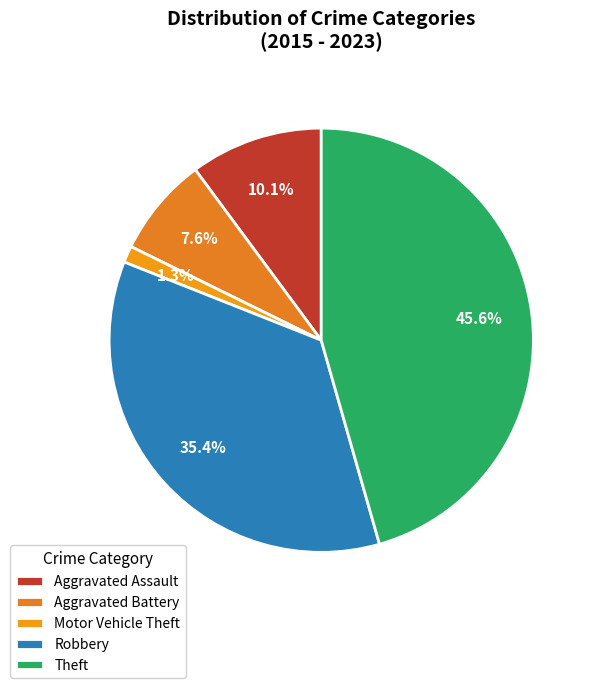

What is the smallest slice in the pie chart?

Motor Vehicle Theft